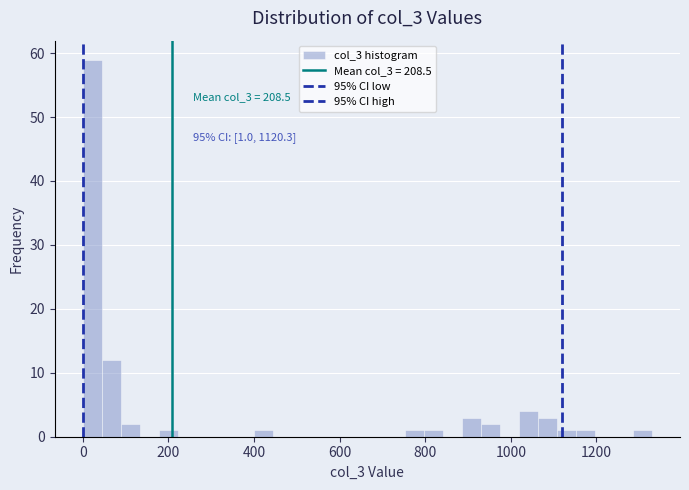

Around what value on the x-axis is the tallest bar? Give the approximate position of its centre, as read against the axis.

20